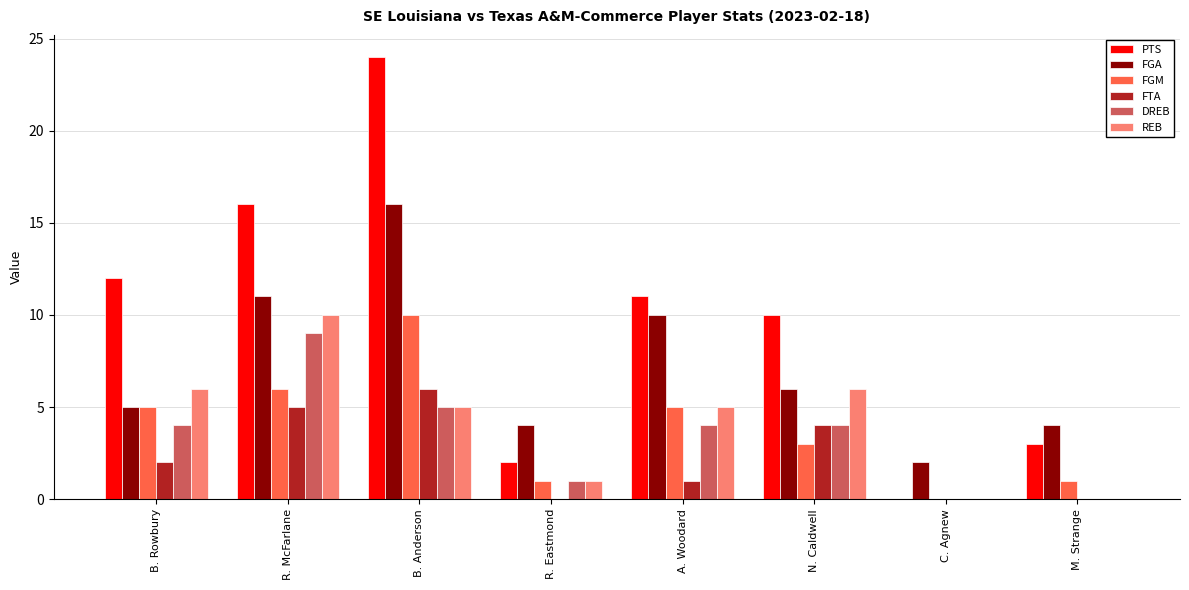

At which category is the sum across all series the highest?

B. Anderson